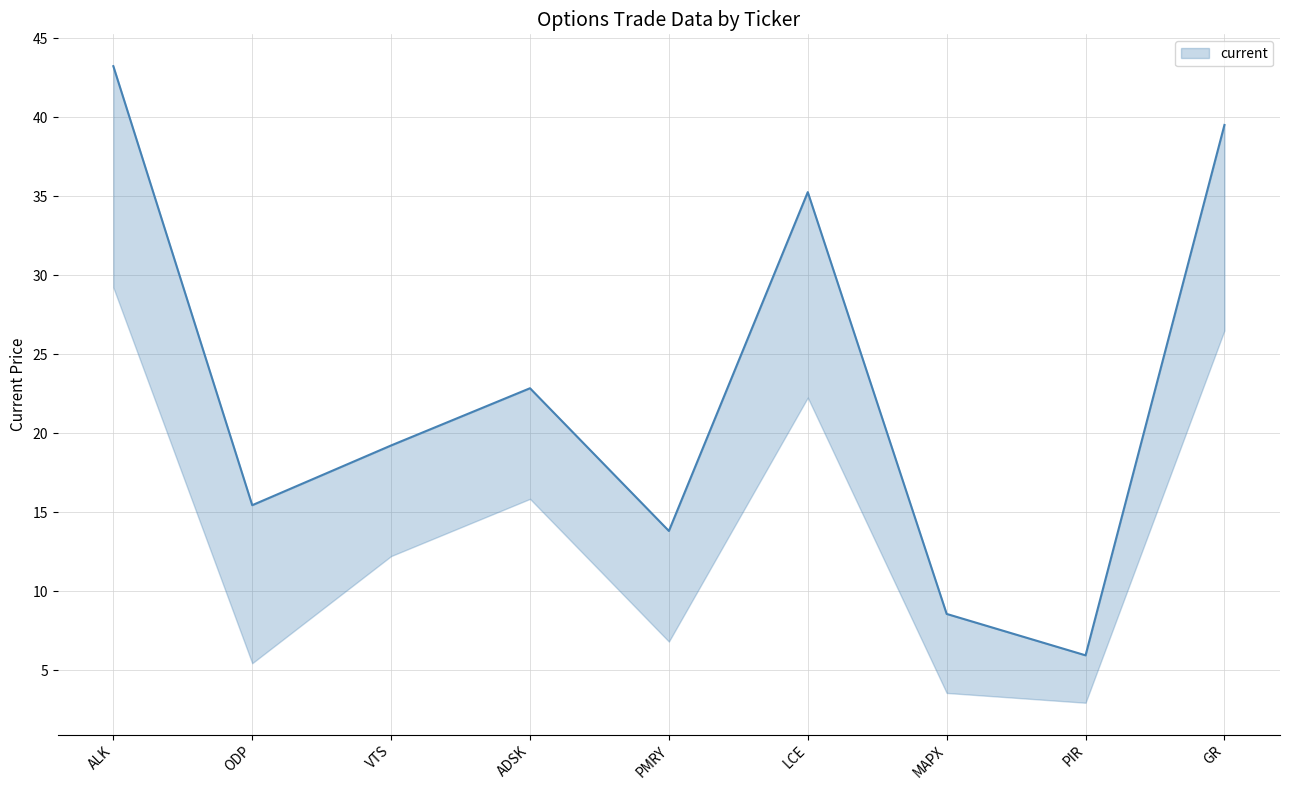

What is the value of the current point at the 6th from the left?

35.2